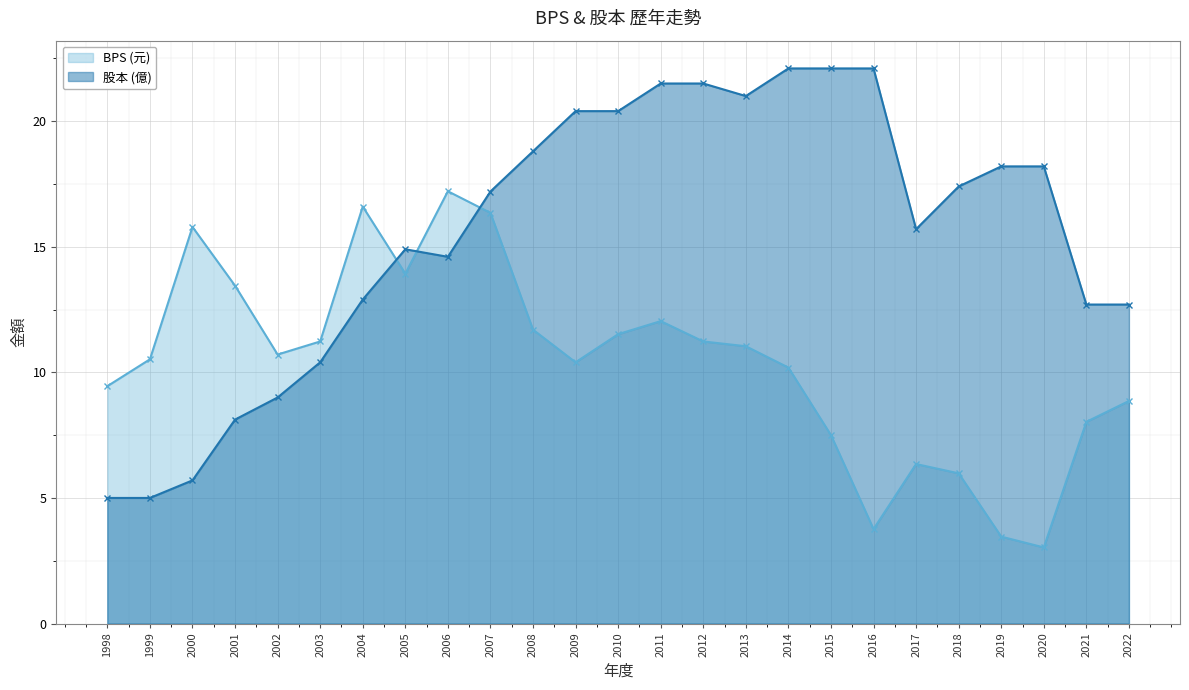

At how many categories does at least one series exceed 7?

25